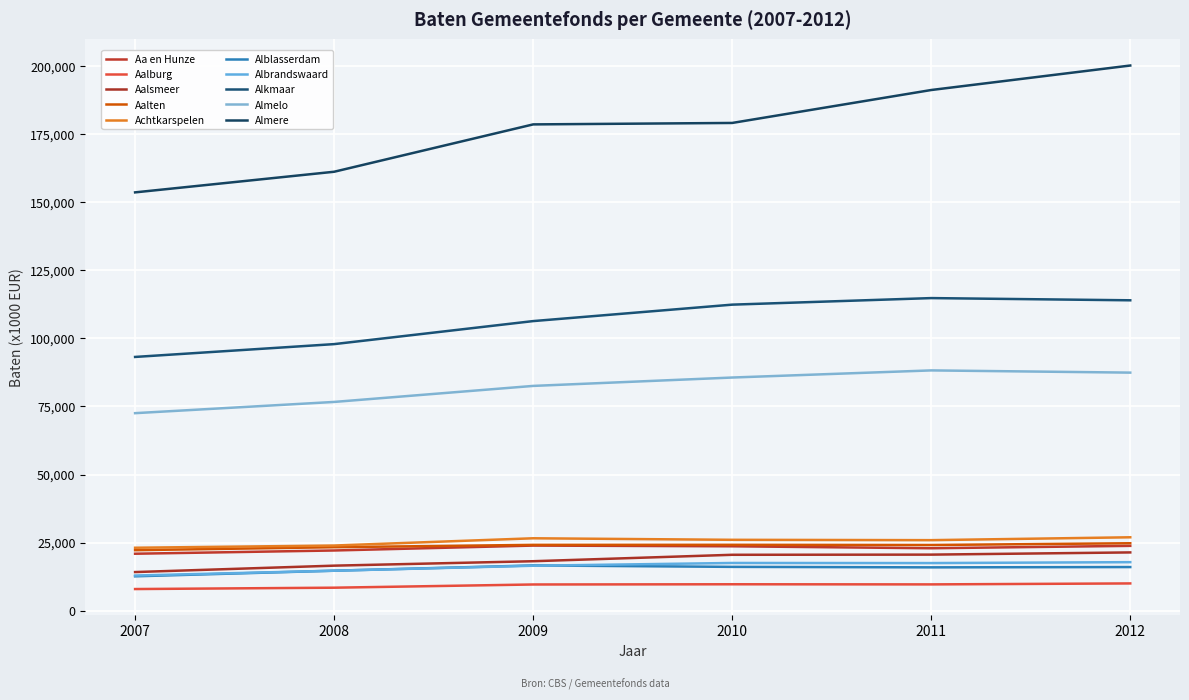

Does the chart have visible grid lines?

Yes